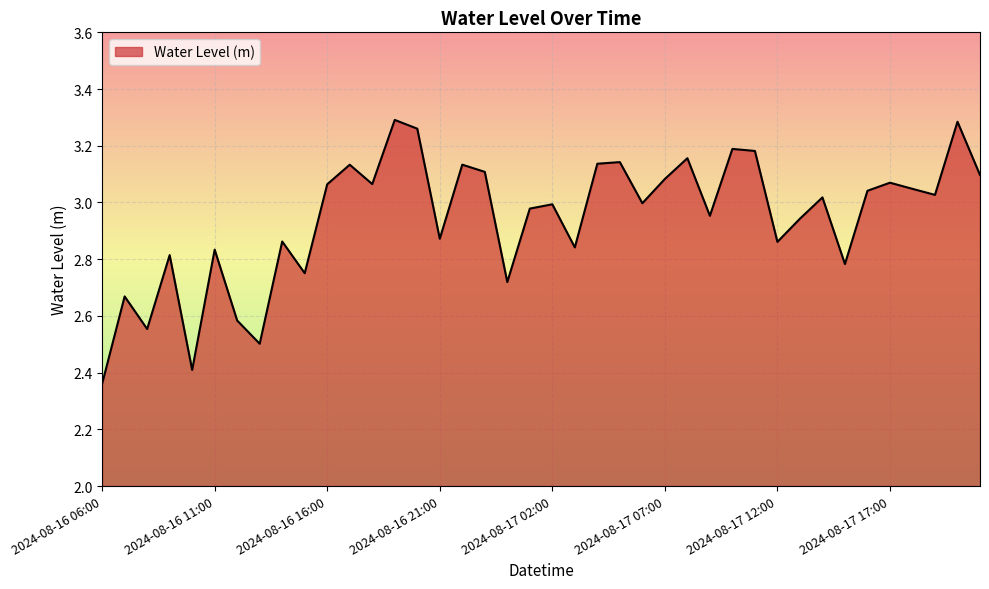

What is the difference between the maximum and minimum values?

0.9